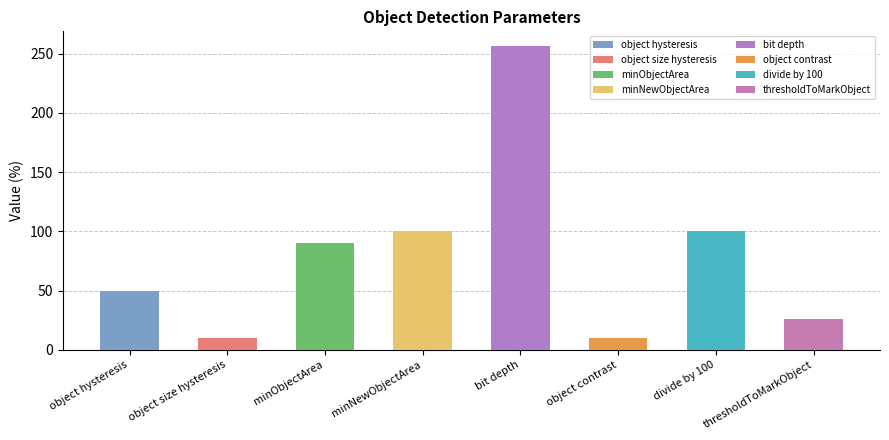

Reading left to right, extract all data points from this chart.

50.0	10.0	90.0	100.0	256.0	10.0	100.0	25.6